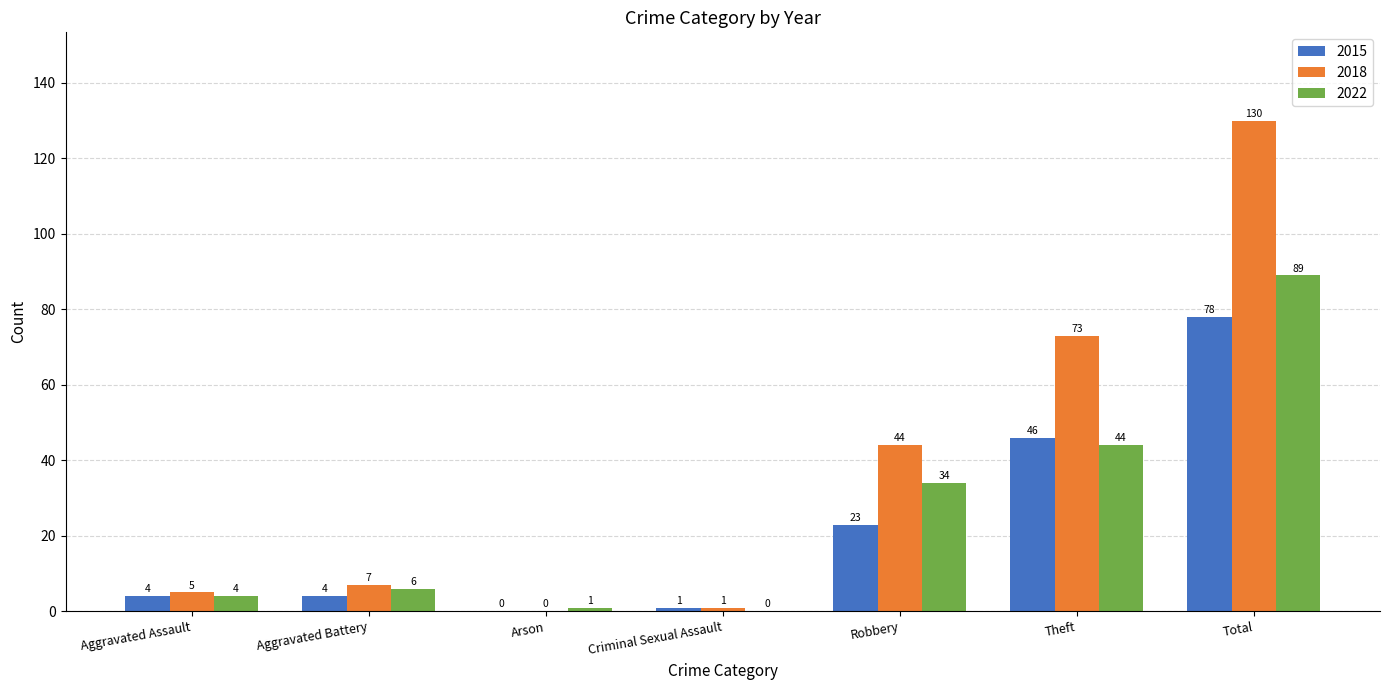

What is the maximum value shown in the chart?

130